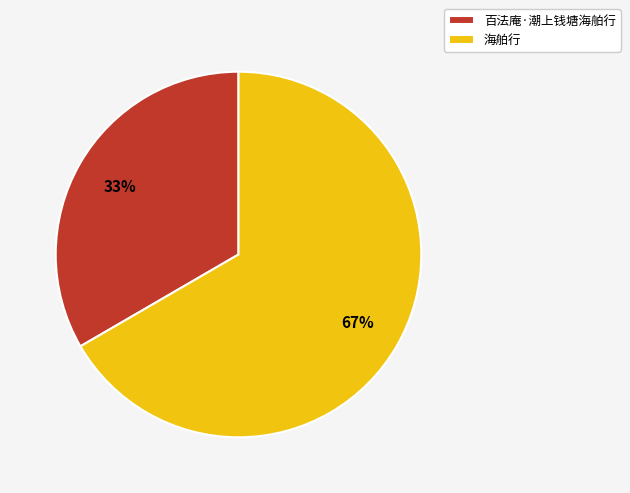

What is the ratio of the value at 海舶行 to the value at 百法庵·潮上钱塘海舶行?

2.0